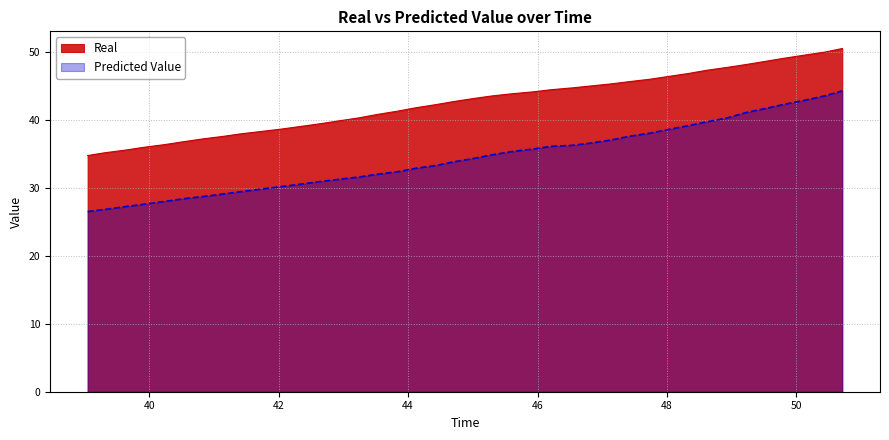

Reading right to left, transcribe all the data shown in this chart.

Real: 50.708872=50.5	50.438869=50.0	50.127956=49.5	49.808117=49.0	49.510593=48.6	49.220377=48.1	48.930162=47.7	48.612024=47.3	48.335346=46.8	48.026656=46.4	47.743525=46.0	47.414817=45.6	47.138197=45.3	46.815474=45.0	46.538854=44.7	46.200963=44.4	45.947167=44.1	45.610307=43.8	45.300099=43.5	45.01065=43.1	44.708076=42.7	44.435651=42.2	44.122386=41.8	43.845382=41.3	43.522211=40.8	43.245207=40.3	42.922036=39.8	42.617636=39.4	42.316002=39.0	42.03265=38.6	41.712735=38.3	41.405081=37.9	41.143129=37.6	40.834999=37.2	40.534093=36.8	40.233187=36.3	39.900366=35.9	39.626815=35.5	39.302299=35.1	39.04748=34.7
Predicted Value: 50.708872=44.3	50.438869=43.5	50.127956=42.9	49.808117=42.3	49.510593=41.6	49.220377=41.1	48.930162=40.3	48.612024=39.7	48.335346=39.1	48.026656=38.6	47.743525=38.0	47.414817=37.6	47.138197=37.0	46.815474=36.6	46.538854=36.2	46.200963=36.1	45.947167=35.7	45.610307=35.3	45.300099=34.8	45.01065=34.3	44.708076=33.8	44.435651=33.3	44.122386=32.9	43.845382=32.4	43.522211=32.0	43.245207=31.6	42.922036=31.2	42.617636=30.9	42.316002=30.5	42.03265=30.2	41.712735=29.8	41.405081=29.4	41.143129=29.1	40.834999=28.7	40.534093=28.4	40.233187=28.0	39.900366=27.6	39.626815=27.2	39.302299=26.8	39.04748=26.5